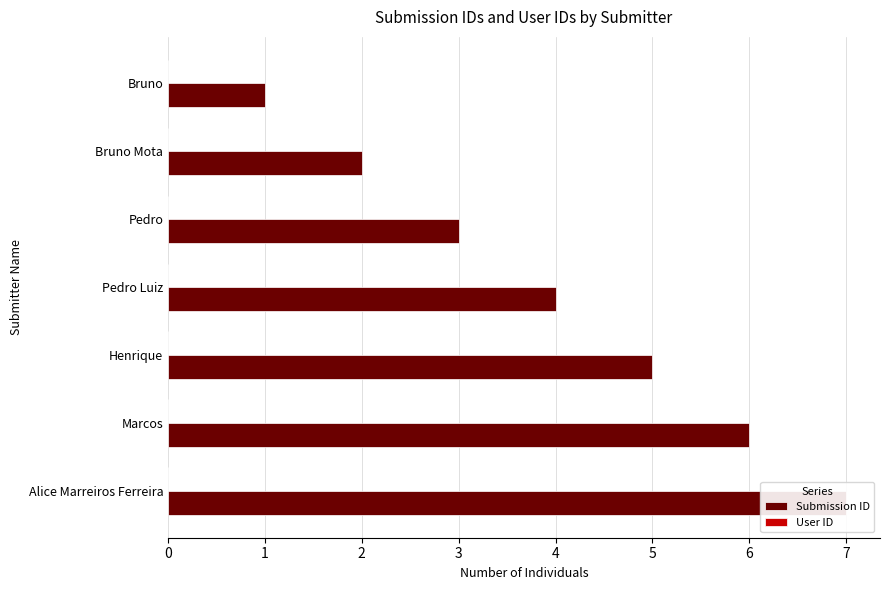

What are all the series names shown in the legend?

Submission ID, User ID